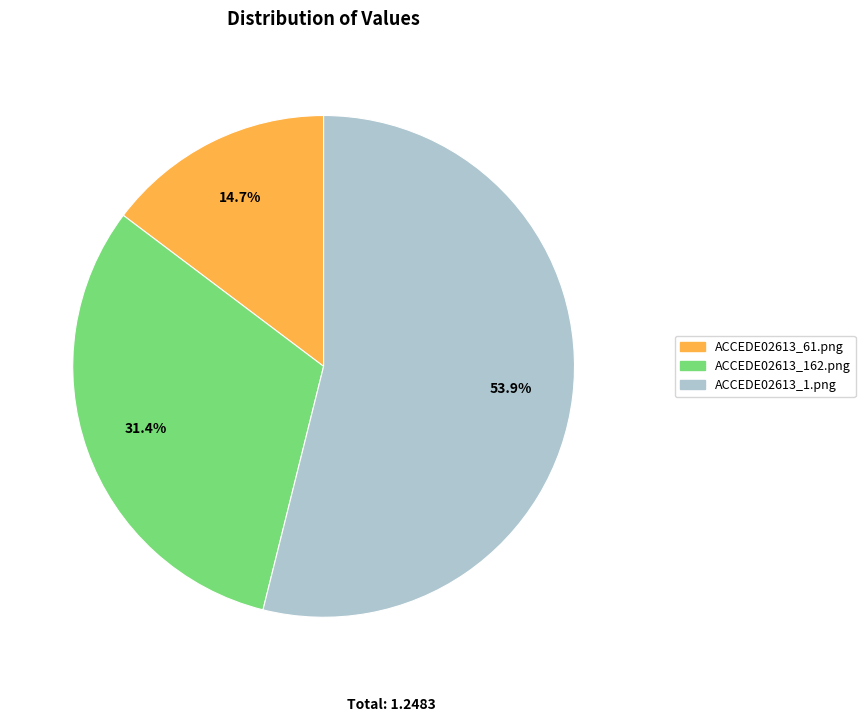

Which category has the smallest portion of the pie?

ACCEDE02613_61.png